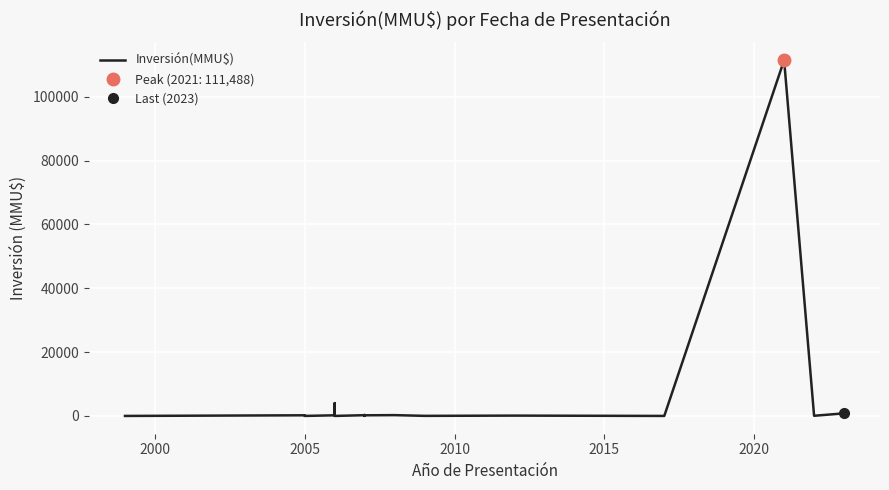

What is the maximum value shown in the chart?

111488